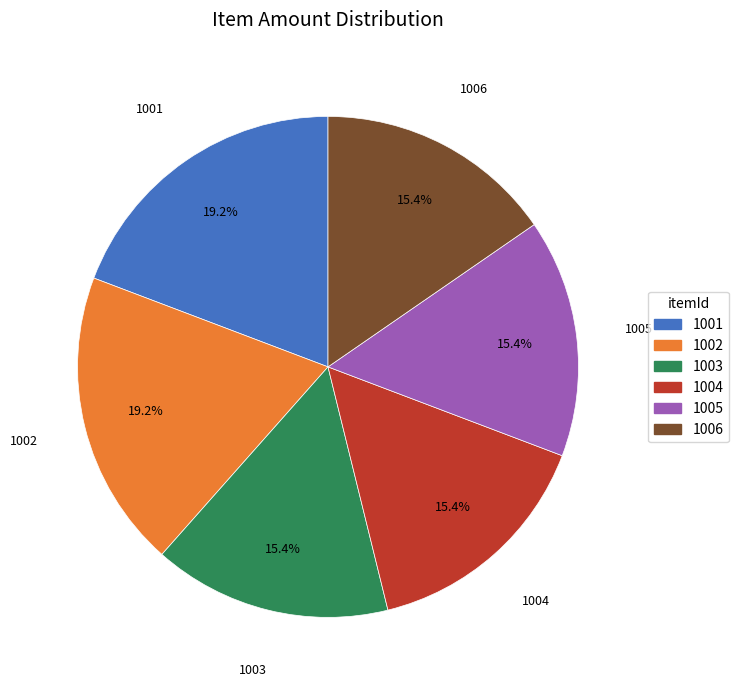

Is there a majority slice in this chart?

No